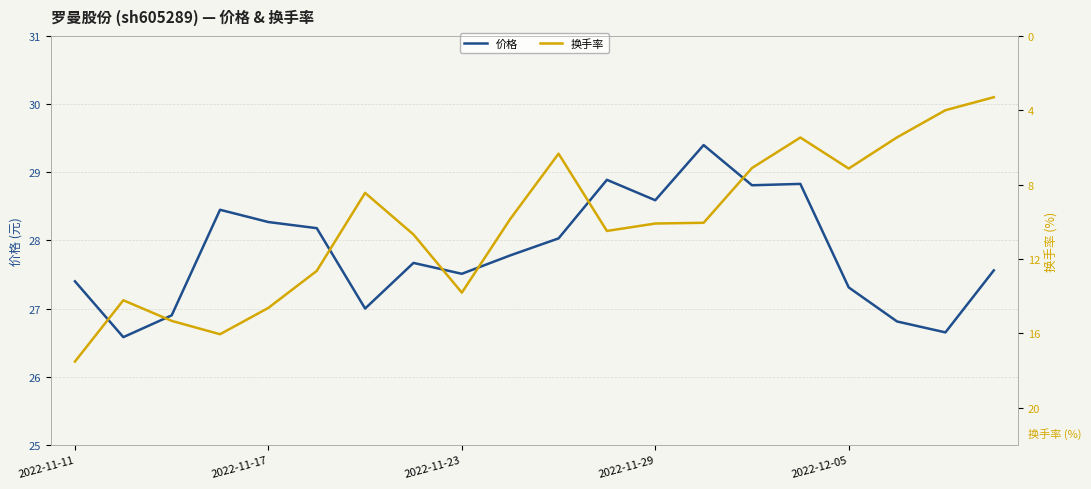

Where does the 换手率 series first go above 10?

2022-11-11